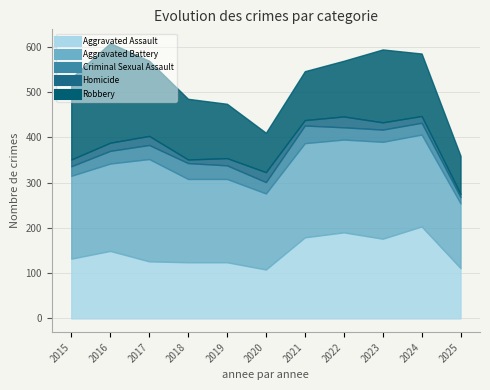

Reading left to right, extract all data points from this chart.

Aggravated Assault: 2015=132	2016=149	2017=126	2018=124	2019=124	2020=108	2021=179	2022=190	2023=176	2024=203	2025=111
Aggravated Battery: 2015=183	2016=193	2017=226	2018=184	2019=184	2020=168	2021=208	2022=205	2023=214	2024=203	2025=143
Criminal Sexual Assault: 2015=21	2016=28	2017=31	2018=35	2019=30	2020=25	2021=39	2022=27	2023=27	2024=26	2025=14
Homicide: 2015=15	2016=18	2017=20	2018=8	2019=16	2020=22	2021=12	2022=24	2023=16	2024=15	2025=7
Robbery: 2015=180	2016=220	2017=166	2018=134	2019=120	2020=87	2021=108	2022=123	2023=161	2024=138	2025=84